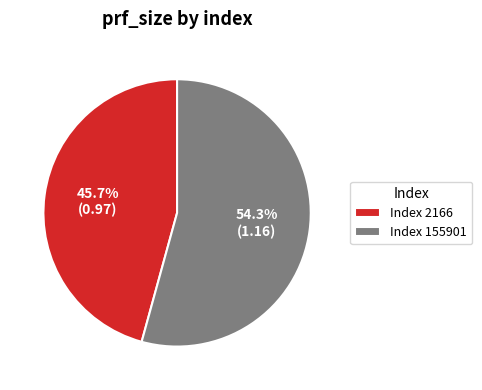

Rank the categories by value from lowest to highest.

Index 2166, Index 155901